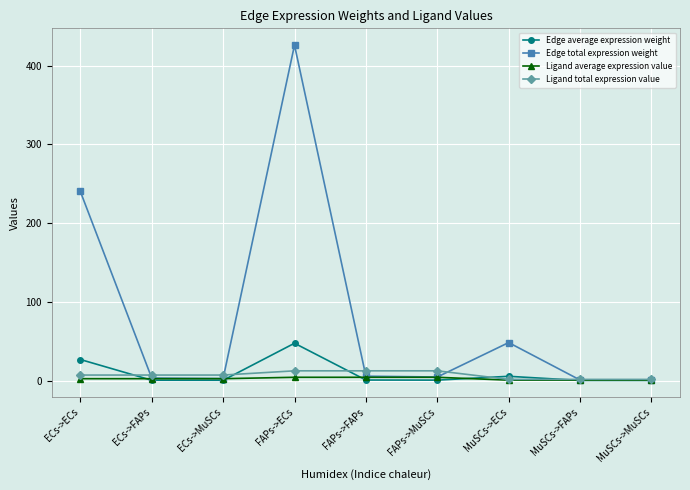

What is the difference between the second highest and second lowest values in the Ligand total expression value series?

10.9